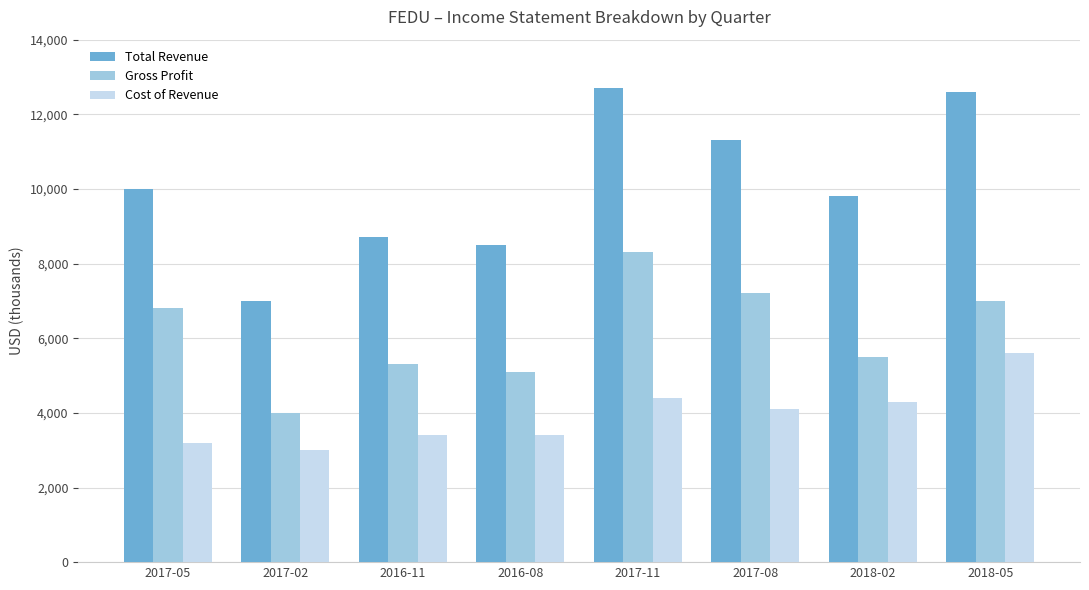

Between 2017-11 and 2018-02, which series saw the biggest shift?

Total Revenue